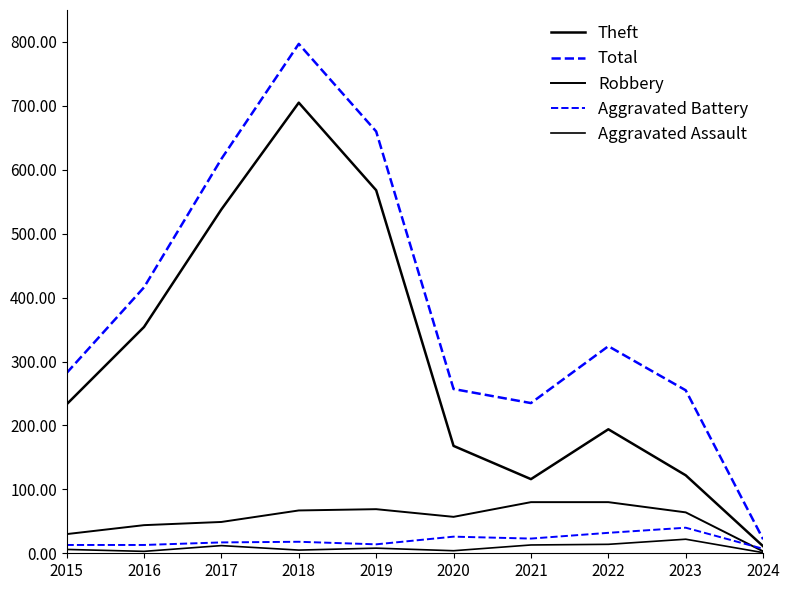

What is the maximum value for Aggravated Assault?

22